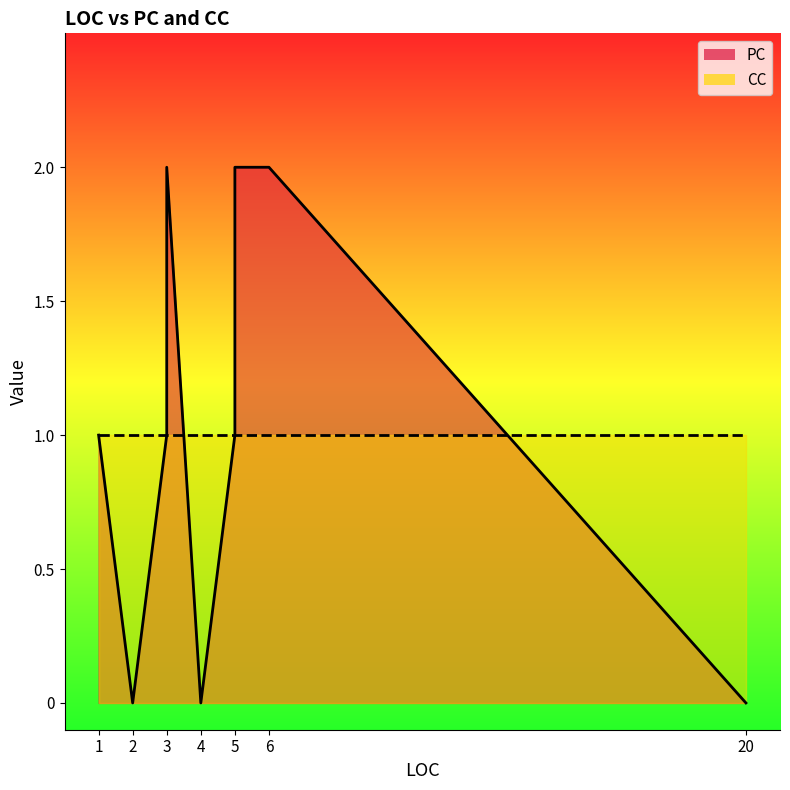

The value of PC at 4 is 1. True or false?

False